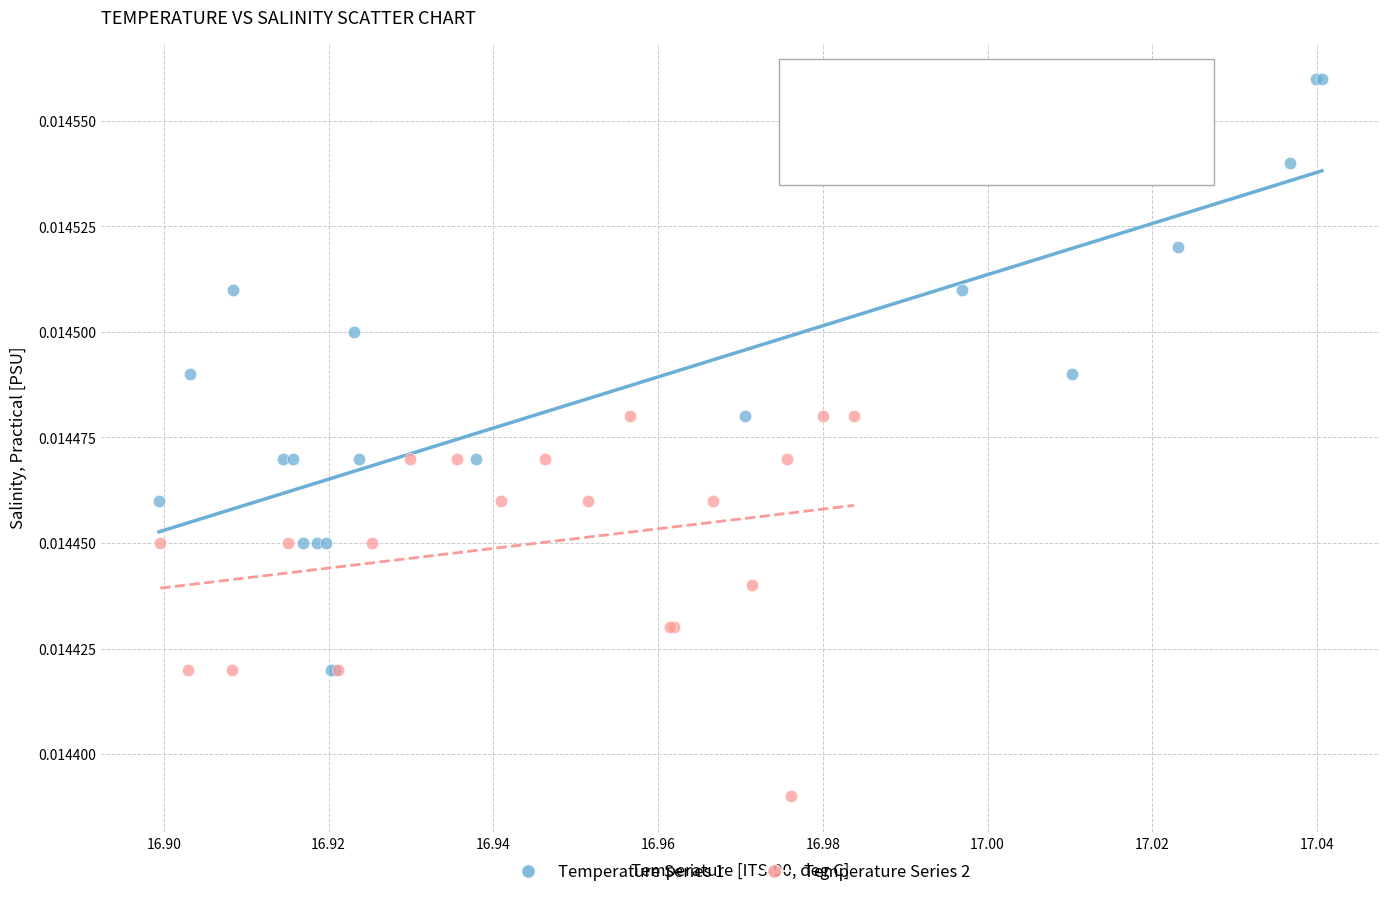

Which series has the largest Y range (max minus min)?

Temperature Series 1